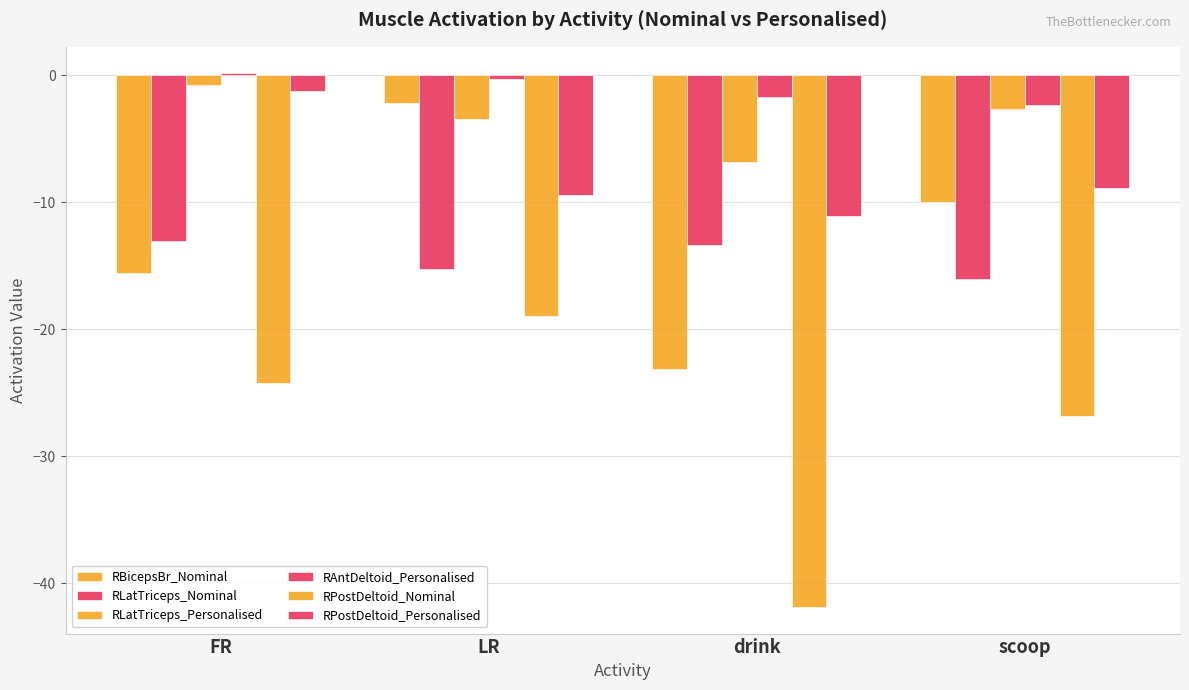

What is the difference between the second highest and minimum values in the RPostDeltoid_Nominal series?

17.7